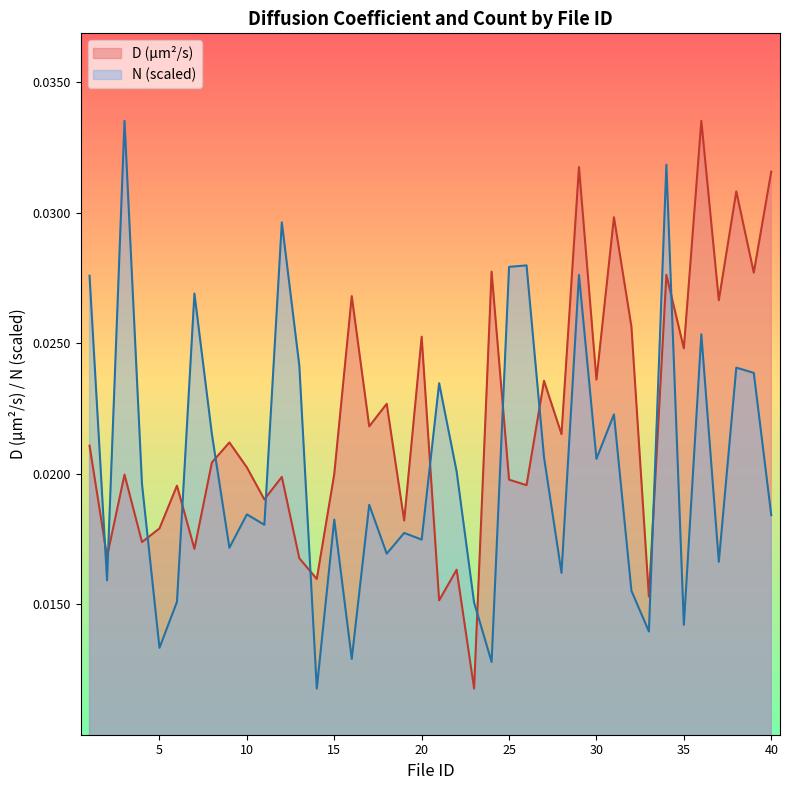

Where do N and D (µm²/s) first cross each other?

1 and 2